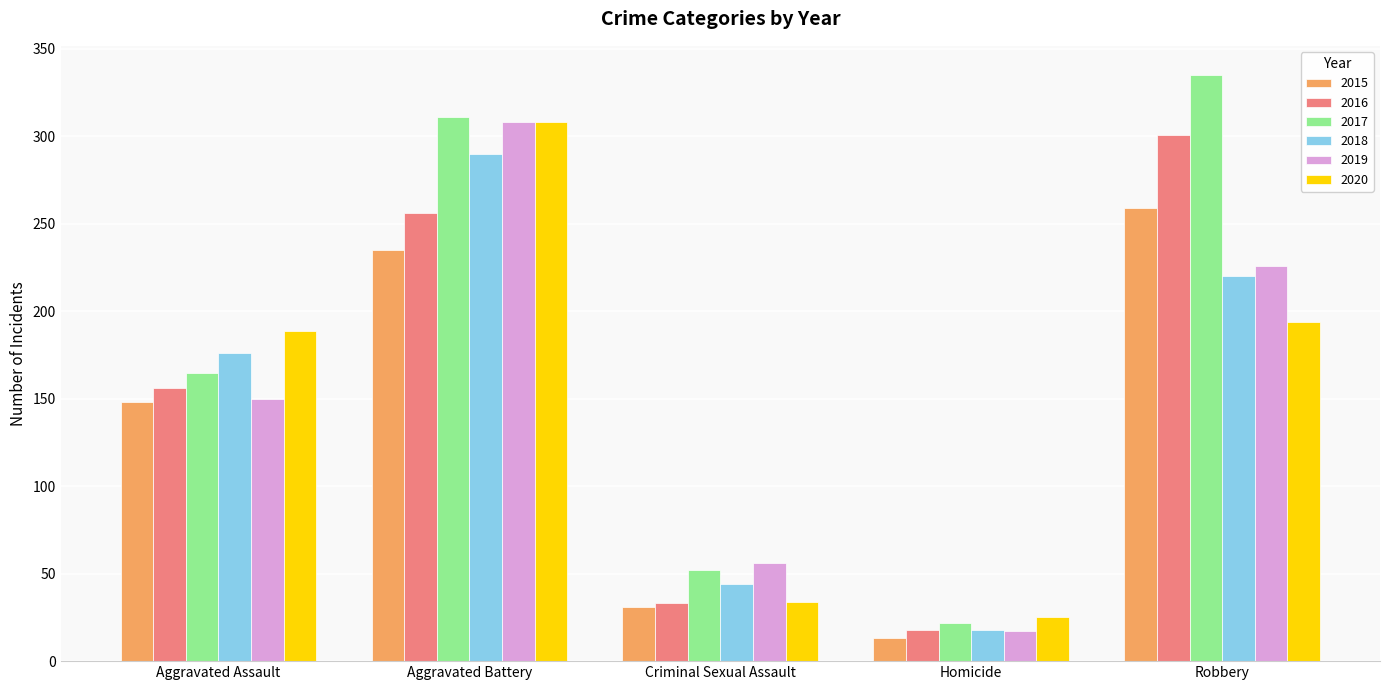

Read the 2018 value at Robbery, to the nearest 5.

220